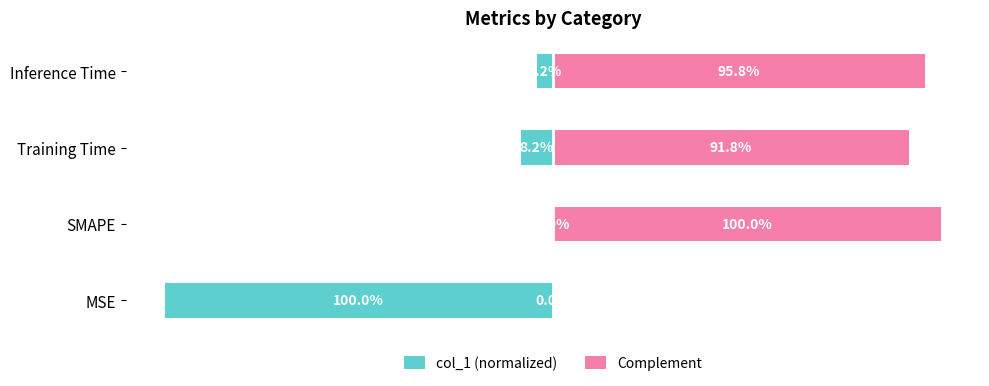

What is the greatest value displayed?

100.0